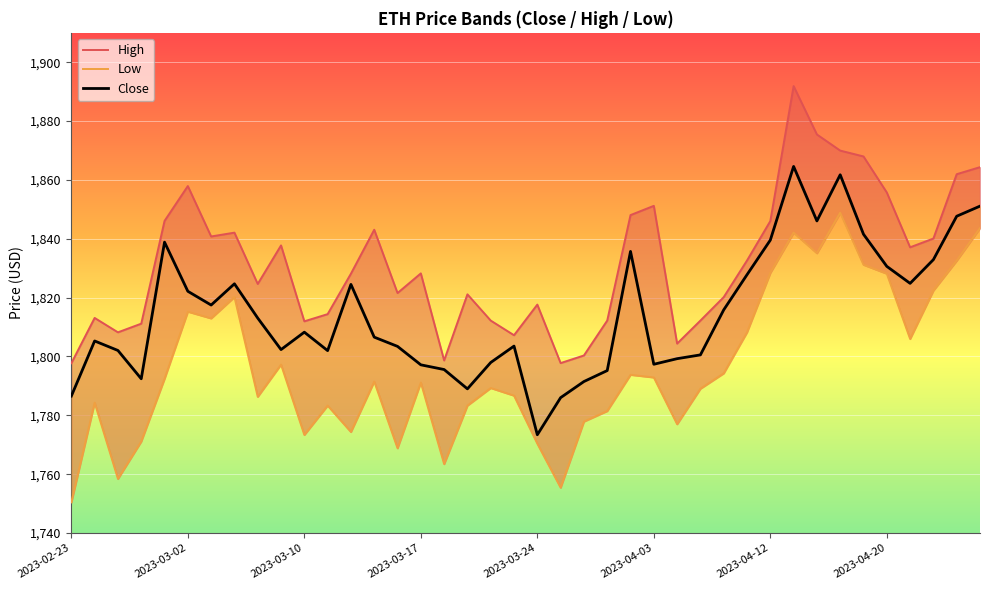

How many interior local valleys does the Close series have?

9